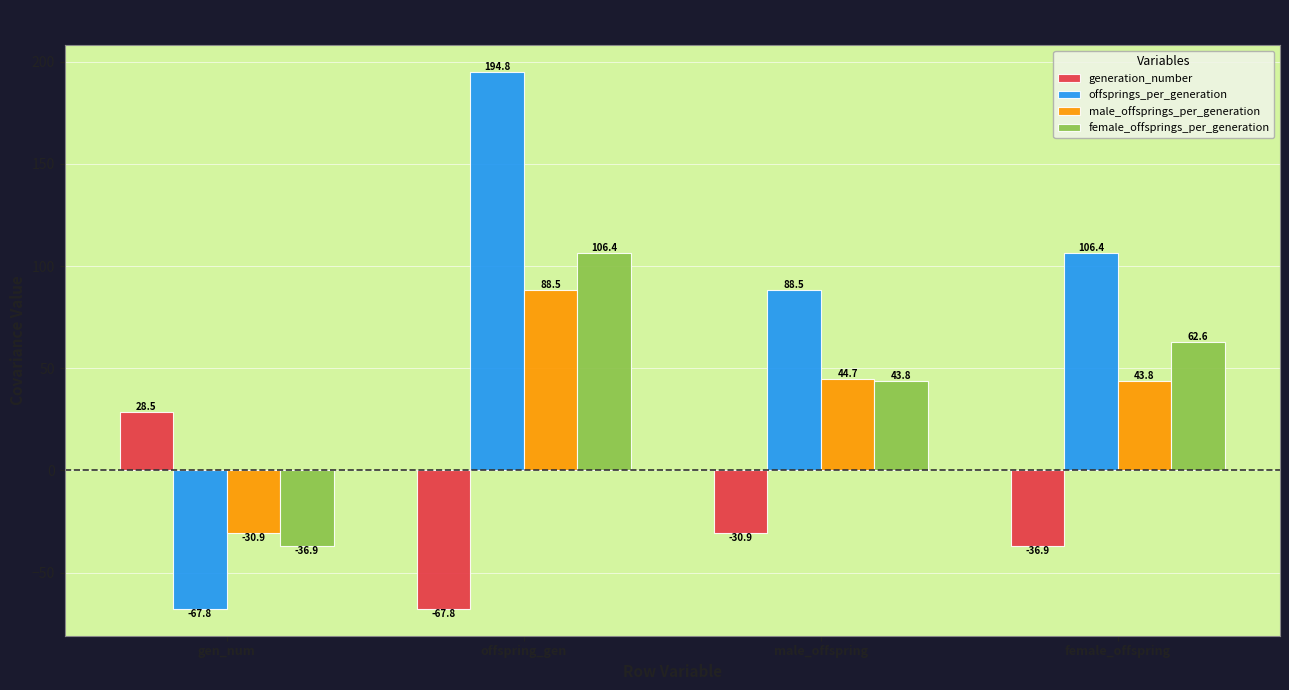

Is it true that generation_number equals -41.1 at offspring_gen?

False